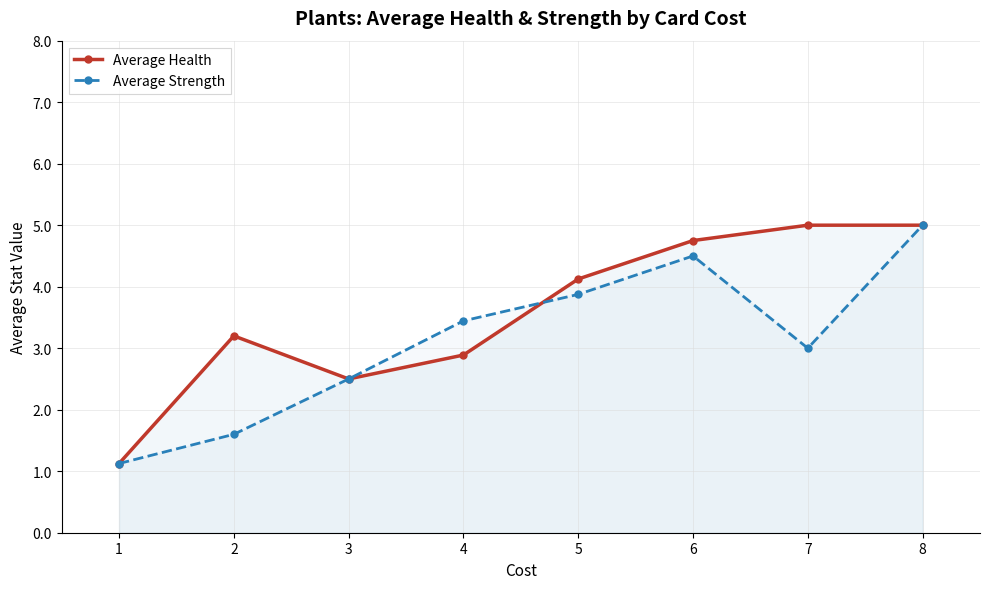

How many categories are shown in the chart?

8